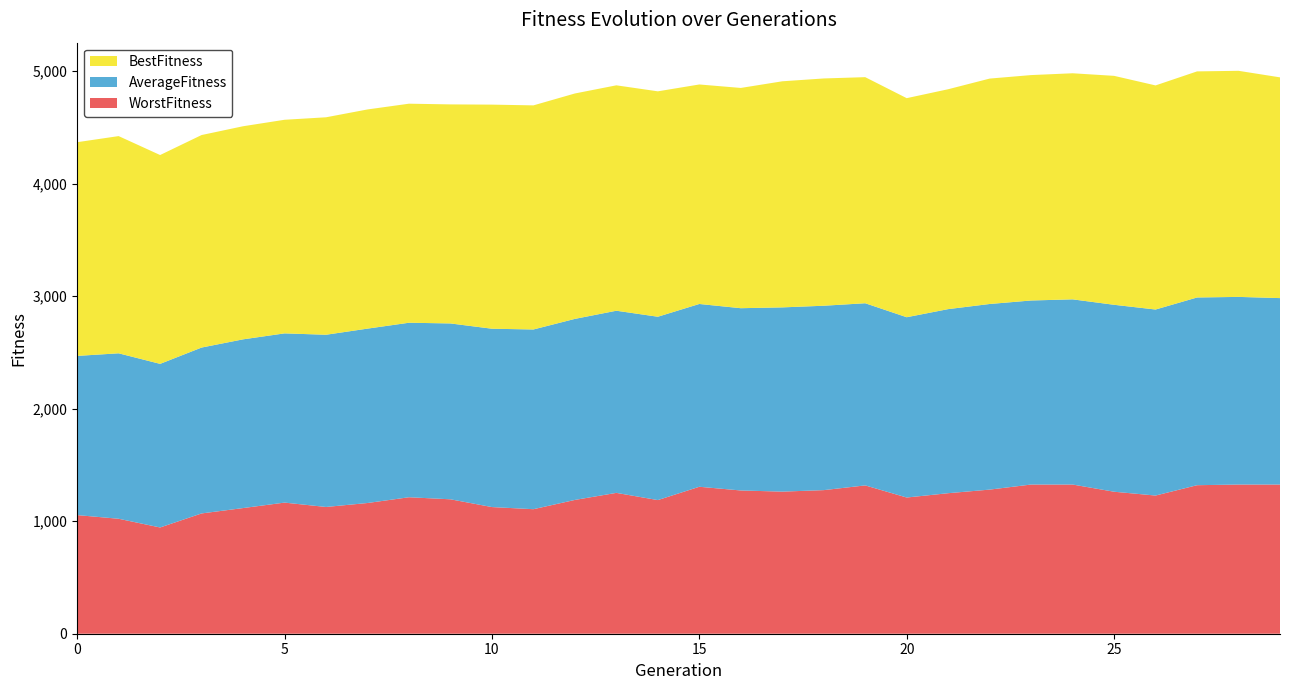

Reading right to left, transcribe all the data shown in this chart.

BestFitness: 1961.8	2009.3	2009.3	1991.6	2034.7	2009.3	2003.3	2003.3	1954.2	1946.9	2009.3	2019.9	2009.3	1957.5	1950.8	2003.3	2003.3	2003.3	1991.6	1991.6	1946.7	1946.7	1947.9	1932.6	1898.3	1893.8	1888.7	1855.9	1930.5	1899.2
AverageFitness: 1656.9	1667.6	1668.3	1653.3	1661.3	1645.7	1635.7	1649.6	1635.9	1602.3	1618.9	1638.8	1637.4	1619.9	1624.5	1629.4	1618.8	1609.0	1597.2	1585.0	1562.9	1550.9	1549.8	1530.5	1504.0	1499.5	1474.3	1454.0	1470.4	1414.8
WorstFitness: 1325.9	1325.9	1319.9	1228.0	1262.0	1325.9	1325.9	1280.8	1248.9	1210.5	1318.1	1276.1	1262.9	1273.1	1306.1	1187.7	1251.7	1189.0	1106.7	1125.6	1194.6	1212.9	1161.7	1126.5	1165.3	1116.7	1069.0	944.3	1021.7	1054.2